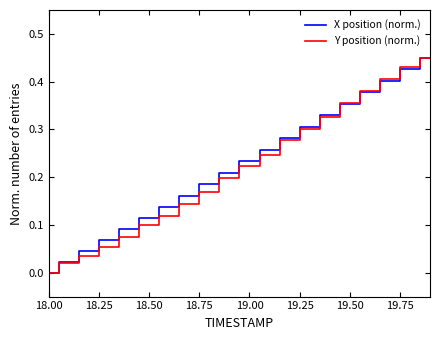

Is it true that X position (norm.) equals -0.3 at 18.00?

False